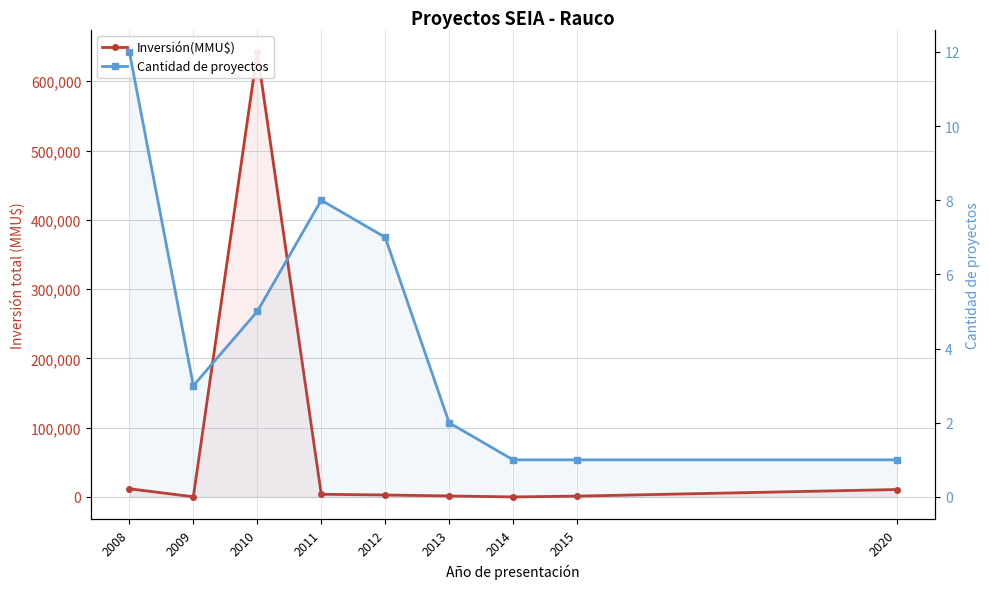

What is the average value of the Inversión(MMU$) series?

74961